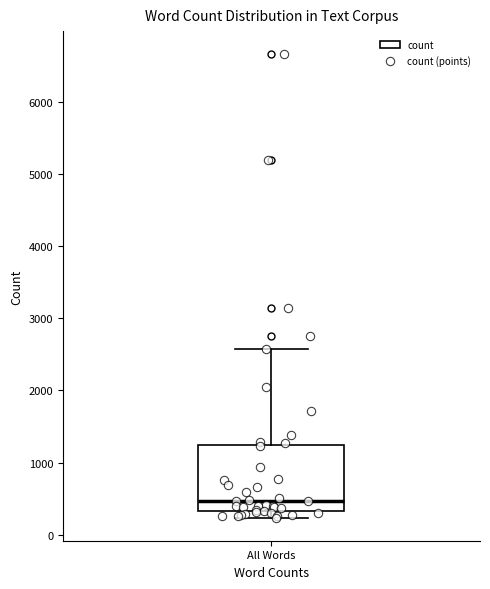

Where is the upper edge of the box for All Words on the y-axis? The values are not printed on the chart, so give them approximately, as read against the axis.

1200